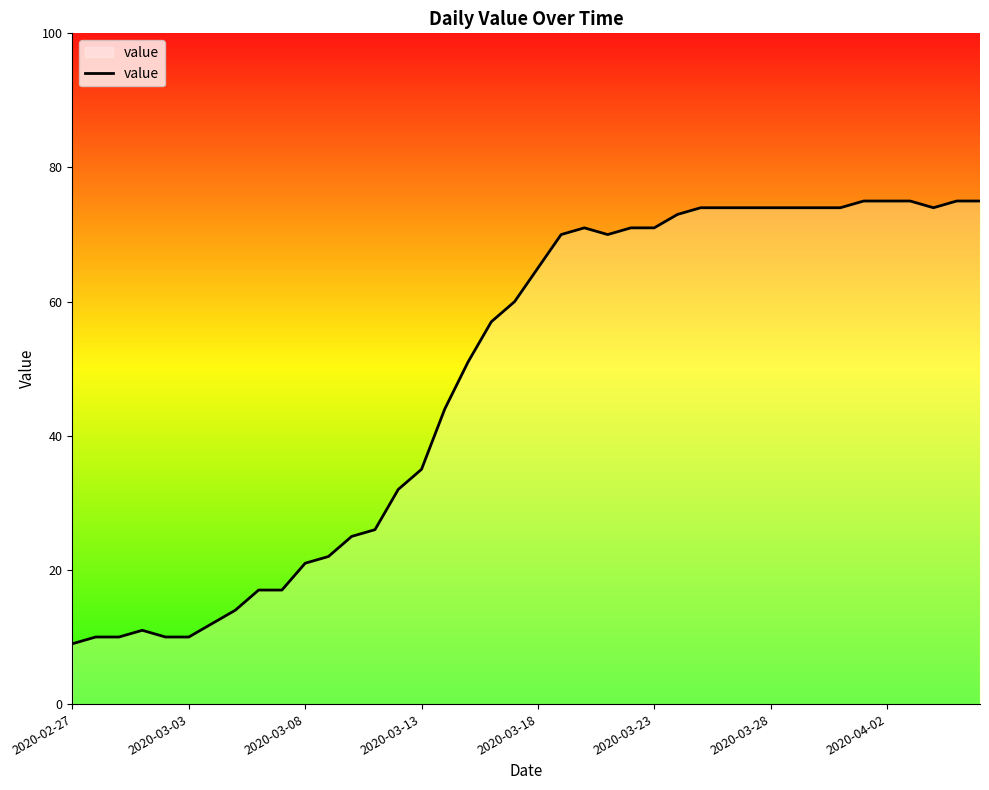

Reading left to right, extract all data points from this chart.

9	10	10	11	10	10	12	14	17	17	21	22	25	26	32	35	44	51	57	60	65	70	71	70	71	71	73	74	74	74	74	74	74	74	75	75	75	74	75	75